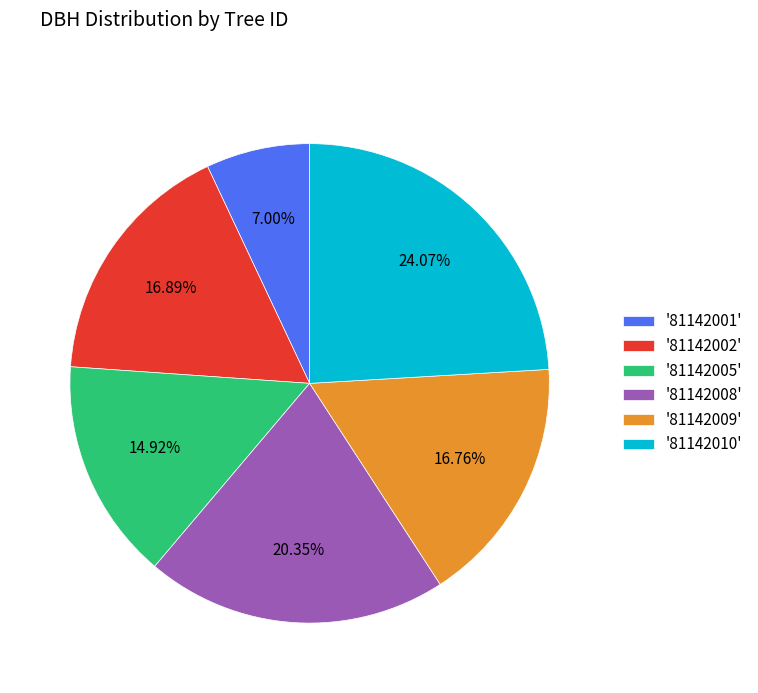

Is there any slice that represents more than half of the pie?

No